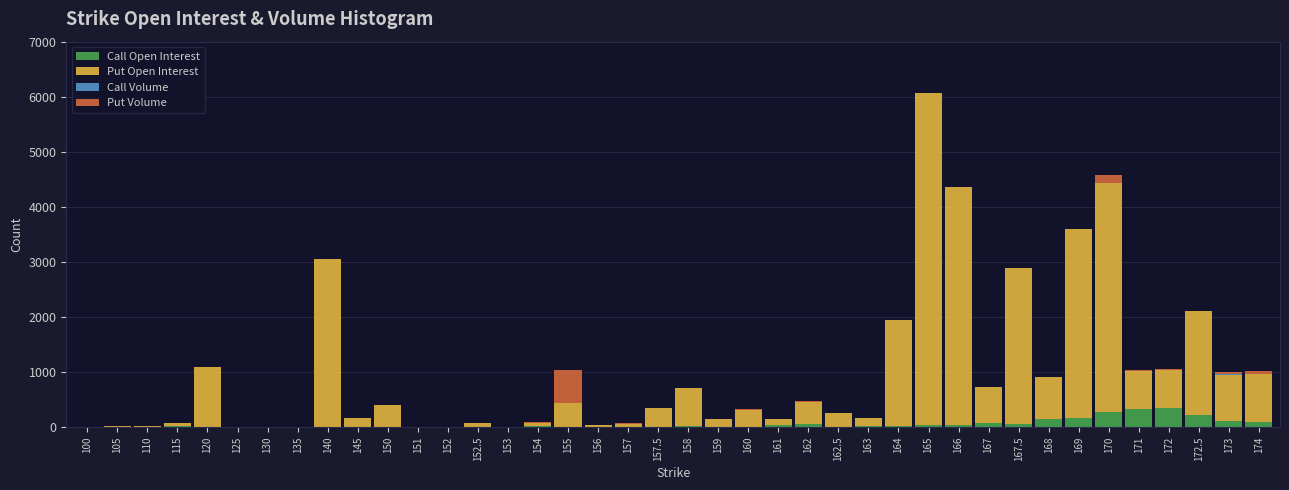

At which category is the sum across all series the highest?

165